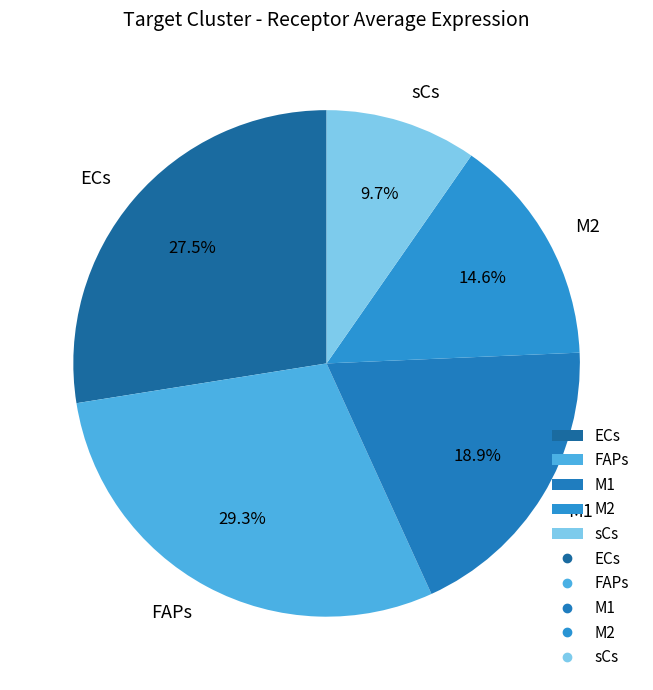

Which slice is the smallest?

sCs